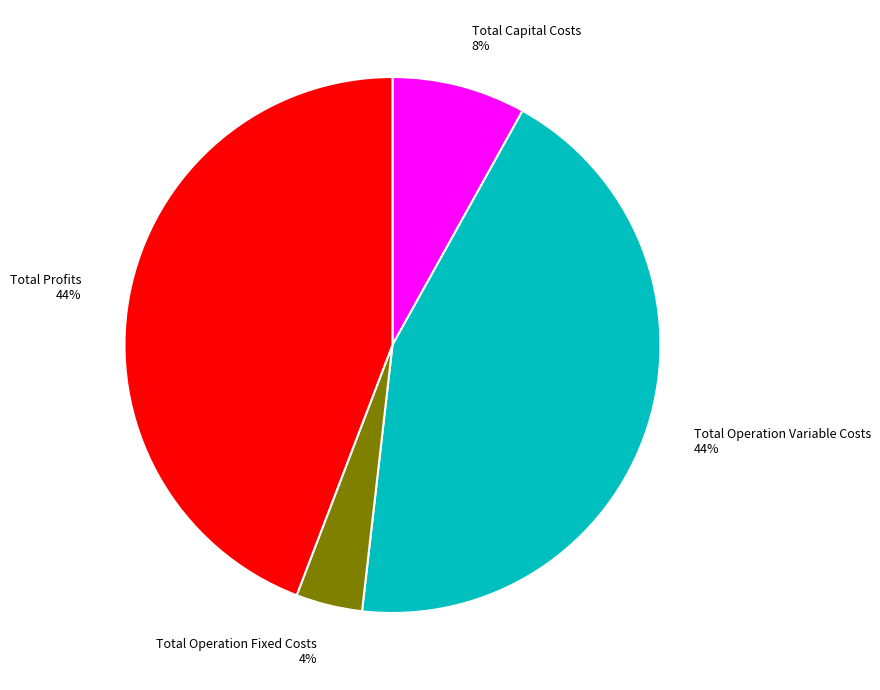

Which has a higher value, Total Operation Fixed Costs or Total Profits?

Total Profits